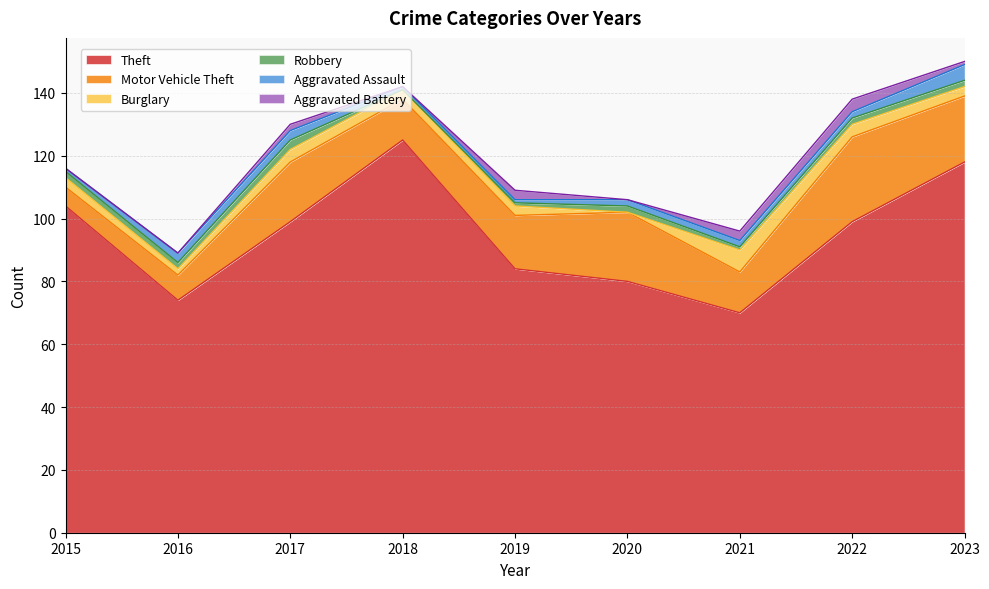

How many interior local peaks does the Aggravated Battery series have?

3